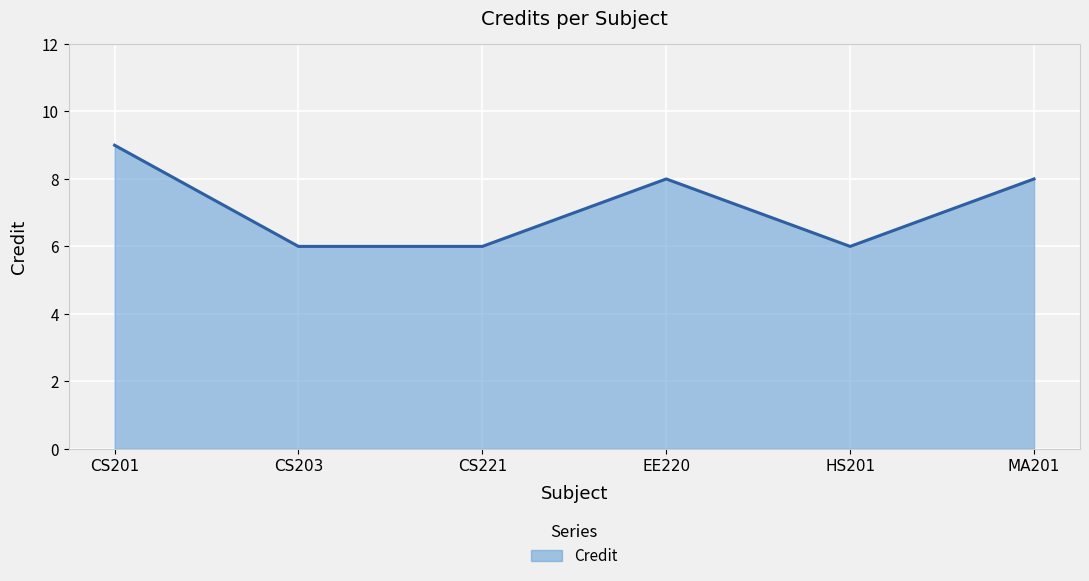

What is the sum of the values at CS203 and CS201?

15